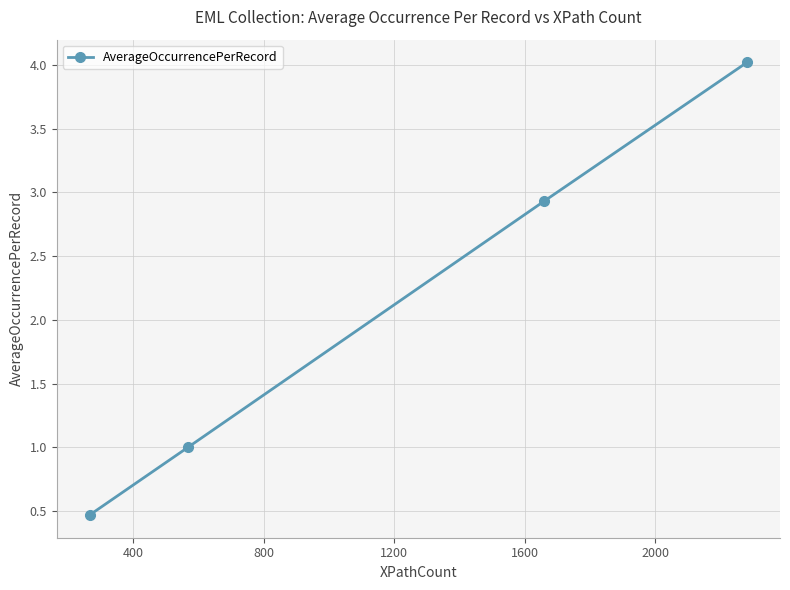

What is the difference between the second highest and second lowest values?

1.9